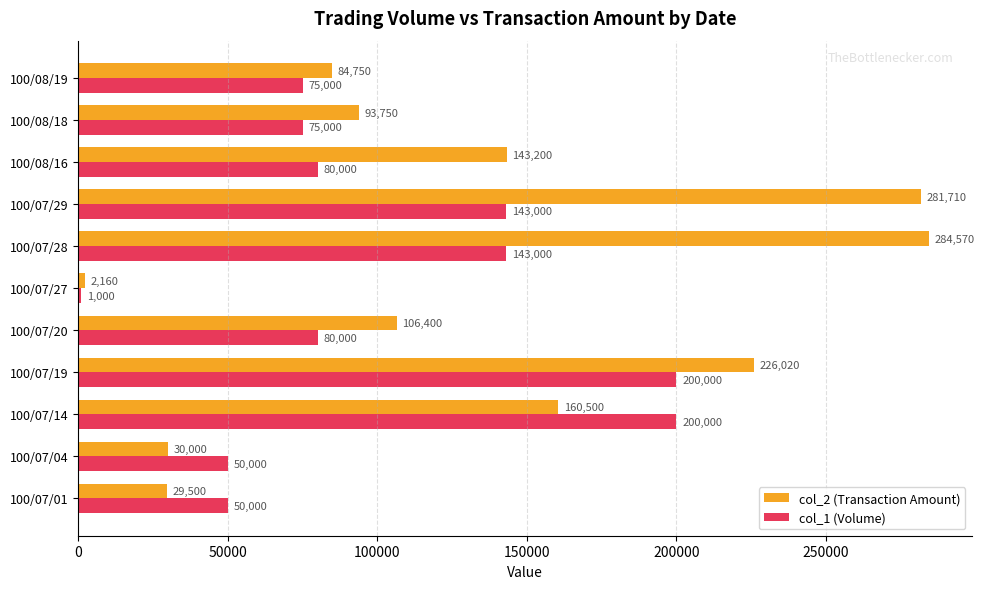

What are all the series names shown in the legend?

col_2 (Transaction Amount), col_1 (Volume)